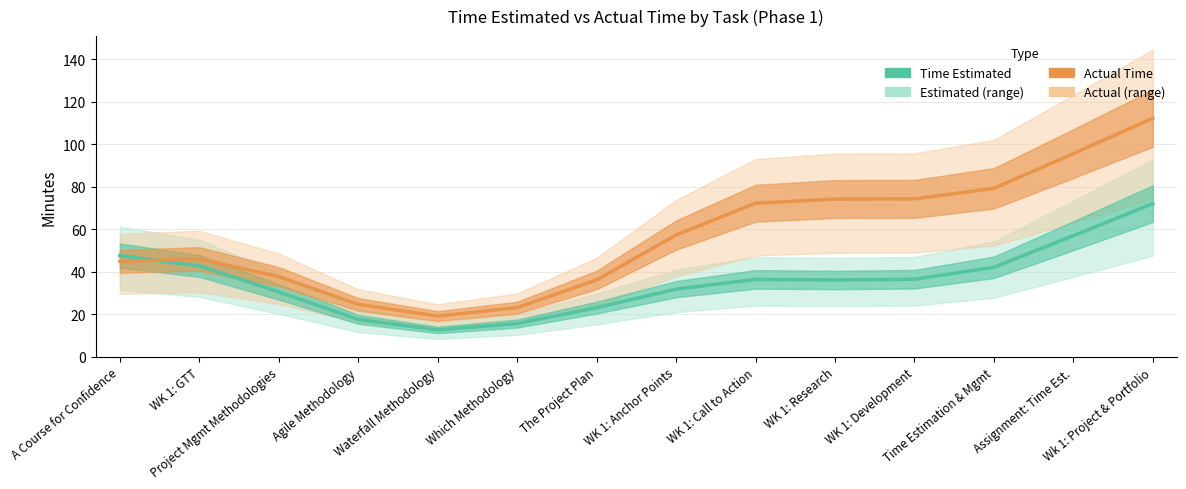

True or false: Time Estimated has a value of 66.1 at WK 1: GTT.

False